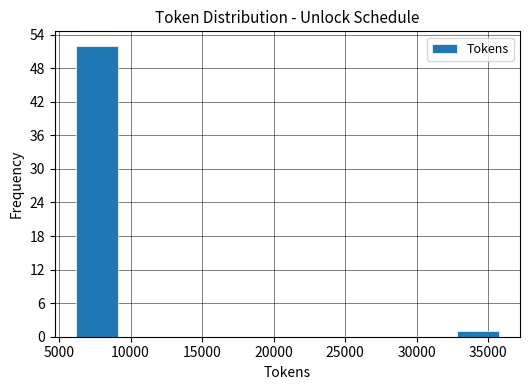

Which range on the x-axis has the tallest bar?

6000 to 9000